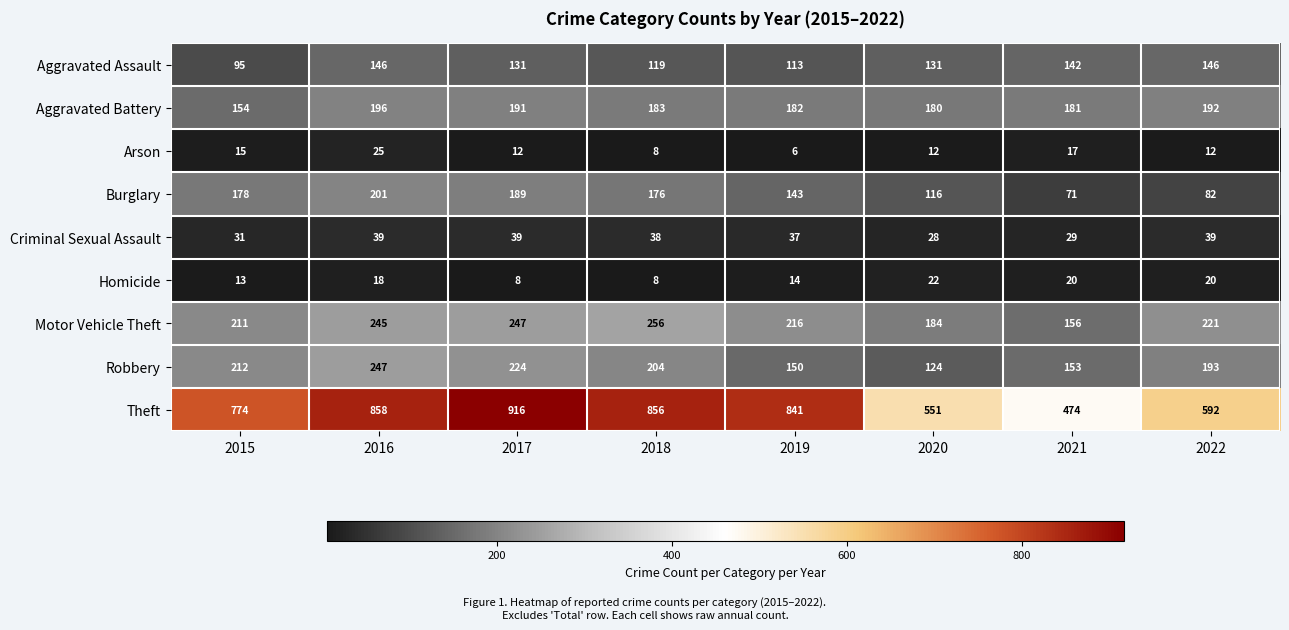

At how many categories does at least one series exceed 821?

4